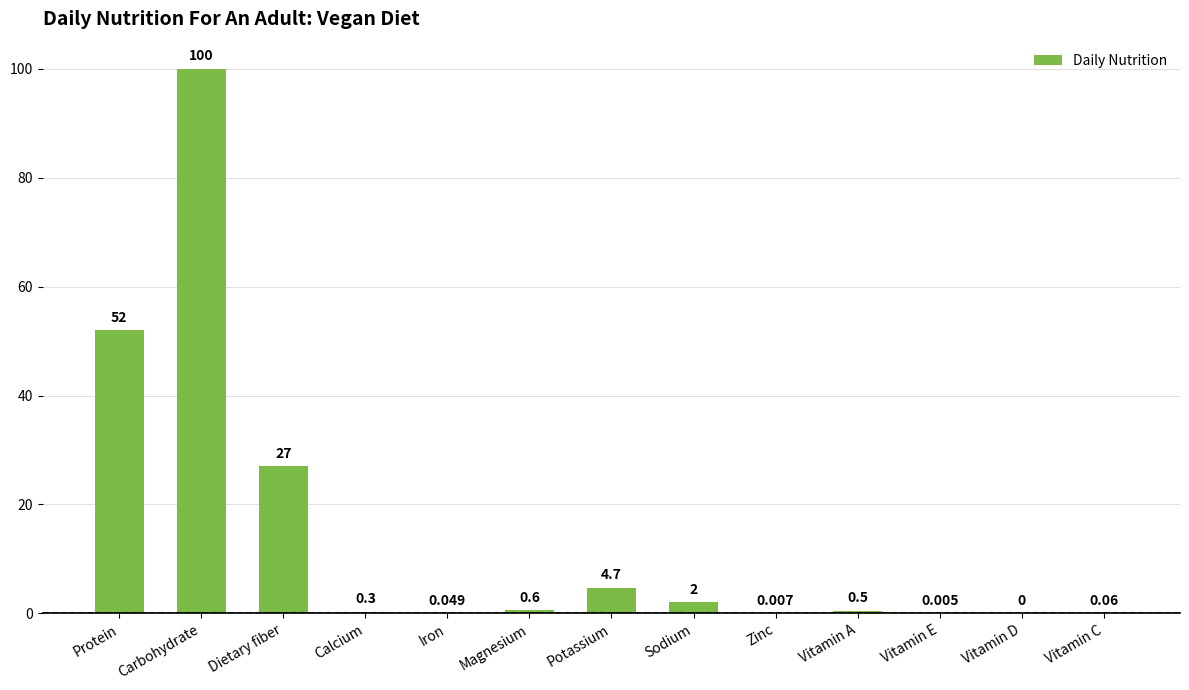

Which label corresponds to the largest value in the chart?

Carbohydrate